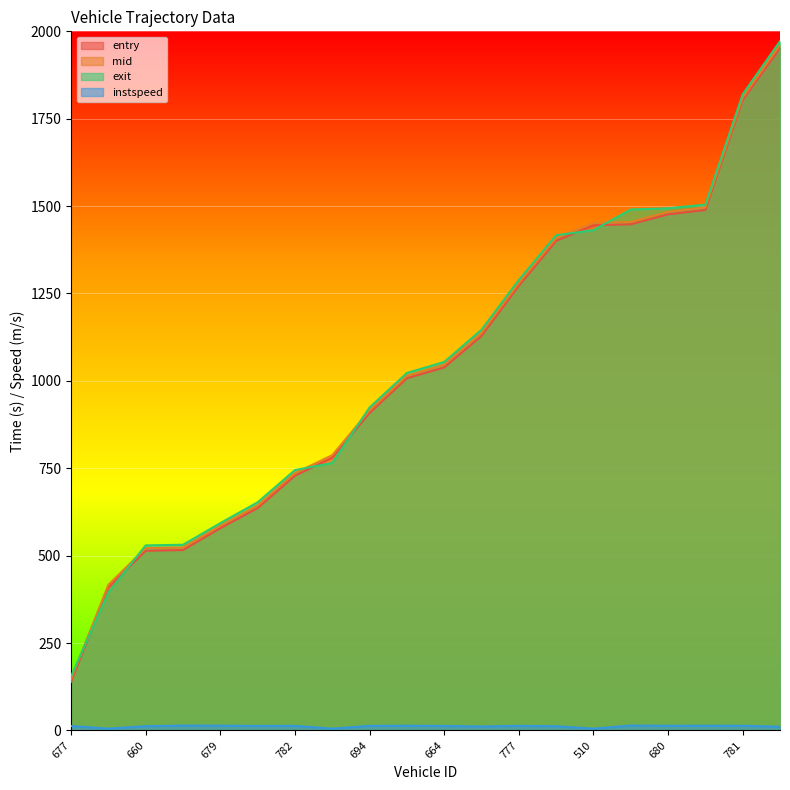

What is the label of the 14th point from the right?

782